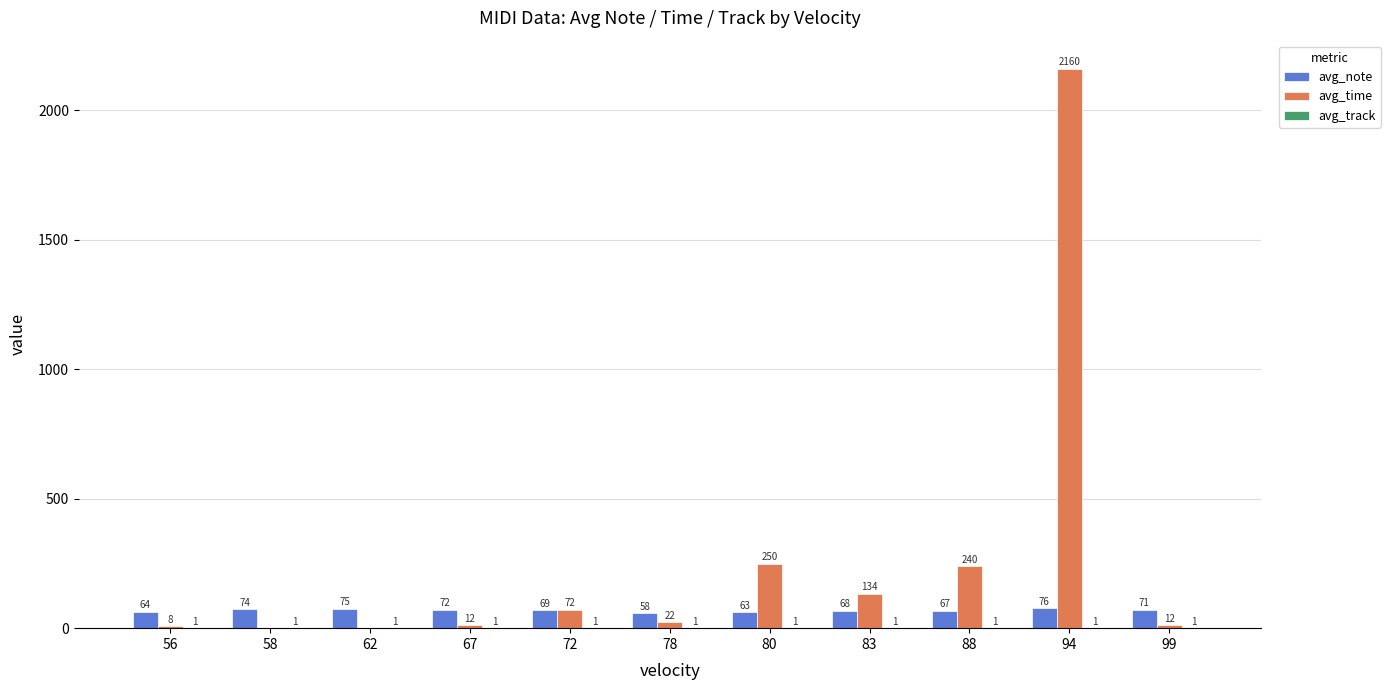

What is the sum of the avg_time values at 67 and 99?

24.0